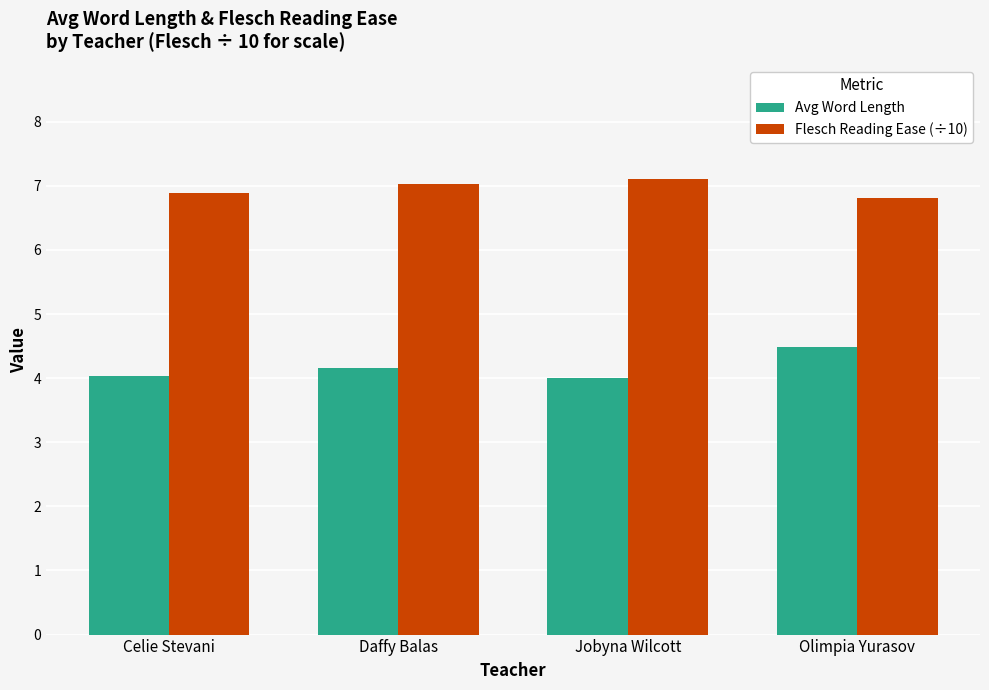

Which series changed the most between Celie Stevani and Olimpia Yurasov?

Avg Word Length